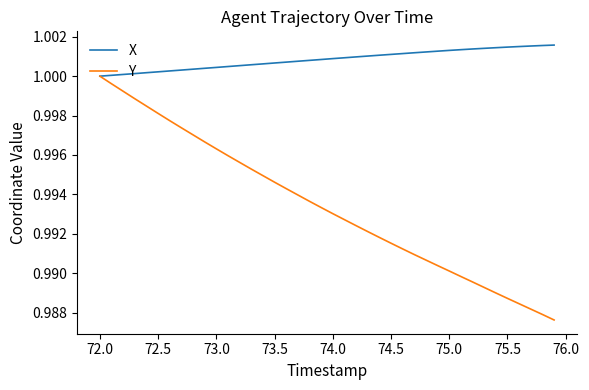

Which series has the largest total across all categories?

X